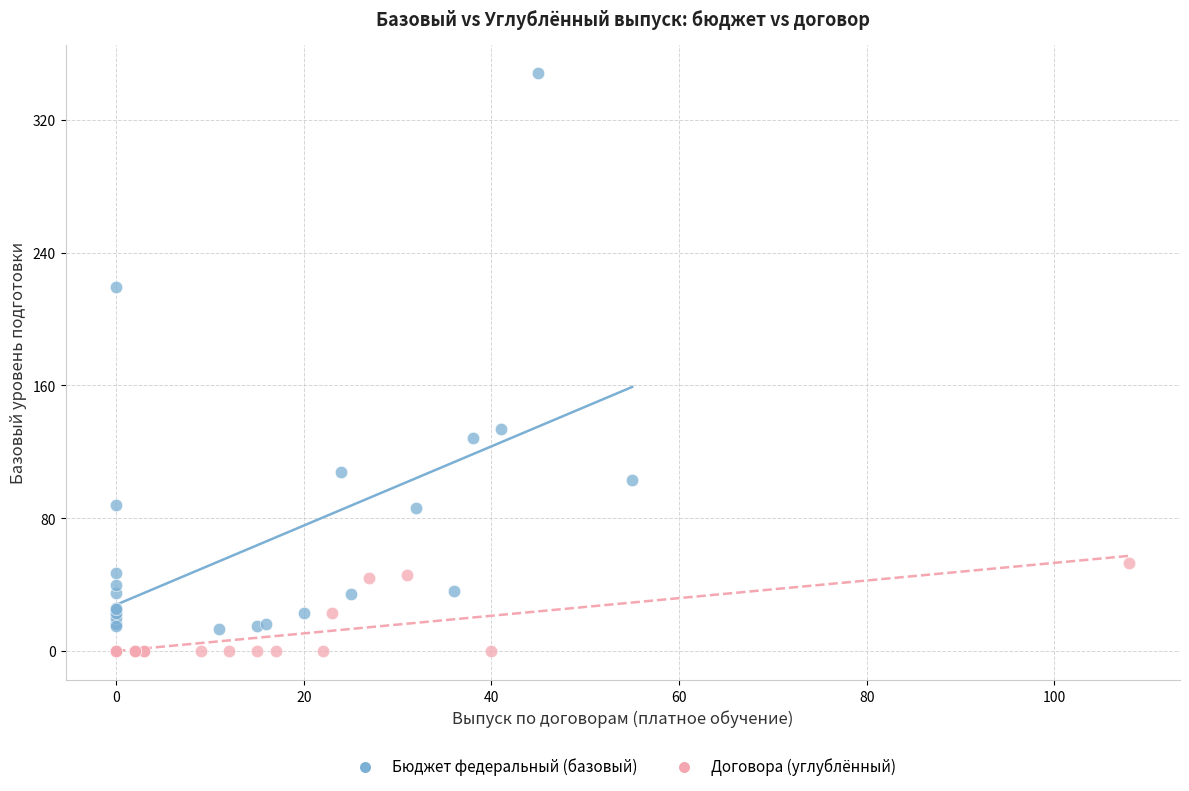

Which series reaches the maximum Y coordinate?

Бюджет федеральный (базовый)